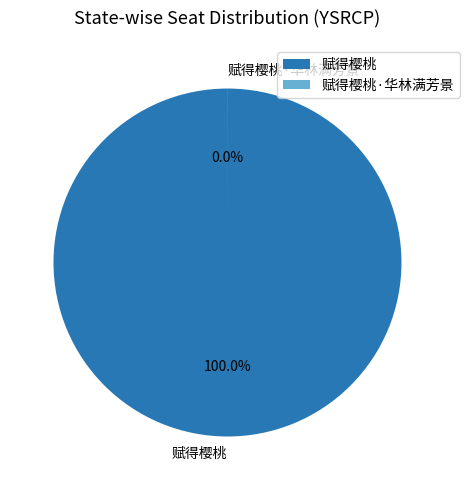

Rank the categories by value from lowest to highest.

赋得樱桃·华林满芳景, 赋得樱桃